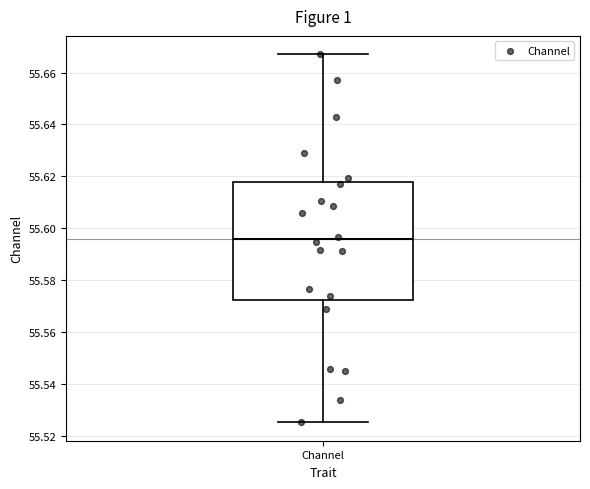

Where is the lower edge of the box for Channel on the y-axis? The values are not printed on the chart, so give them approximately, as read against the axis.

55.572